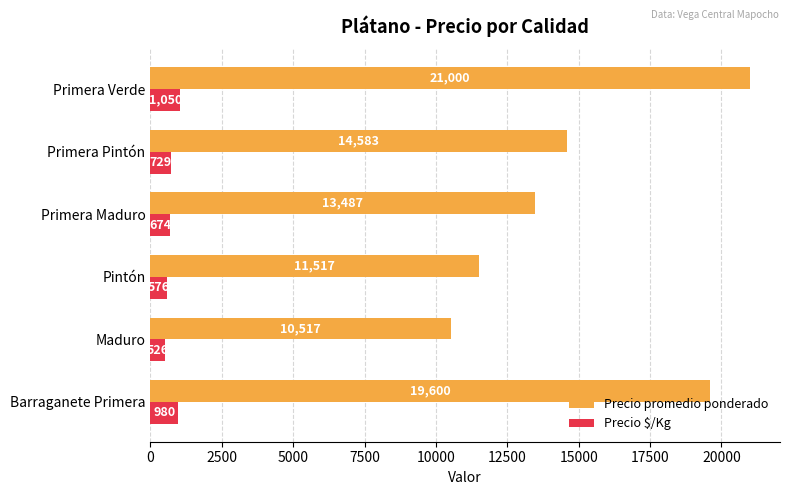

Which series has the largest total across all categories?

Precio promedio ponderado